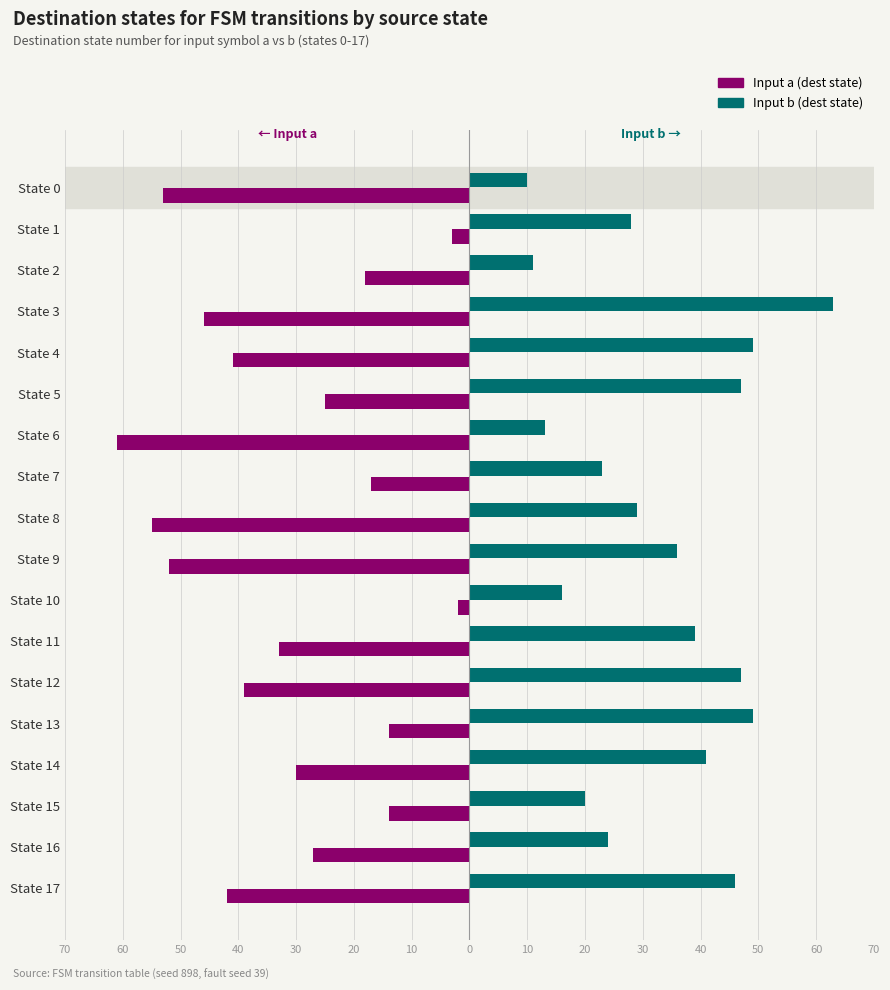

What are all the series names shown in the legend?

Input a (dest state), Input b (dest state)